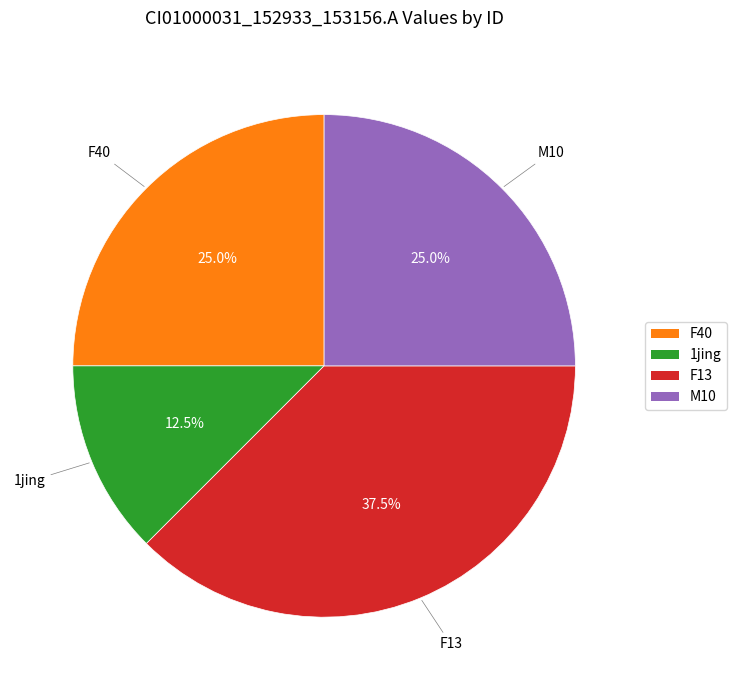

Does any single category account for the majority?

No